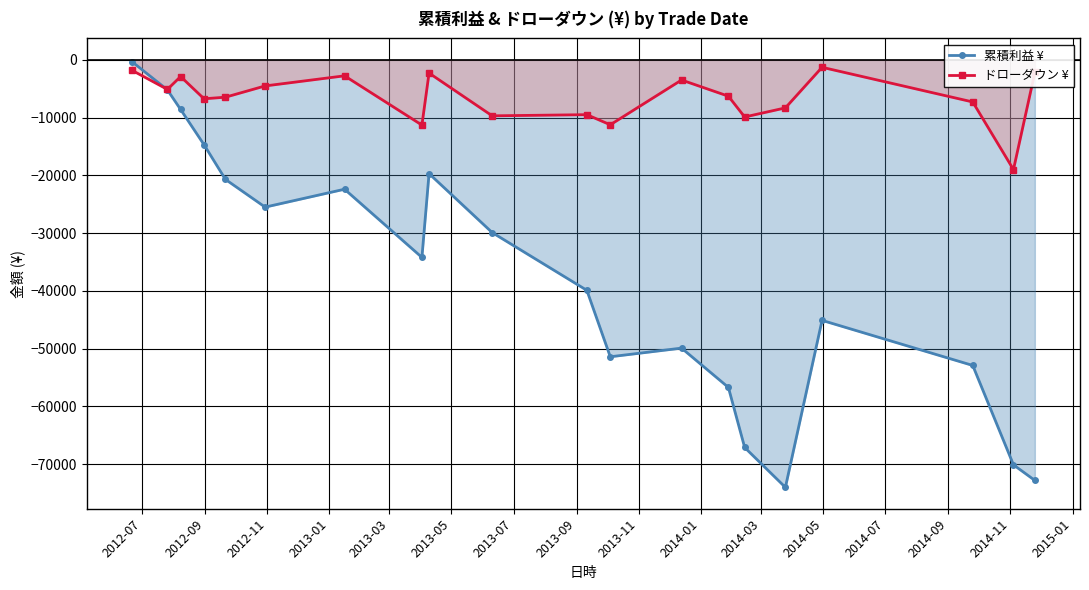

Which series has the largest total across all categories?

ドローダウン ¥